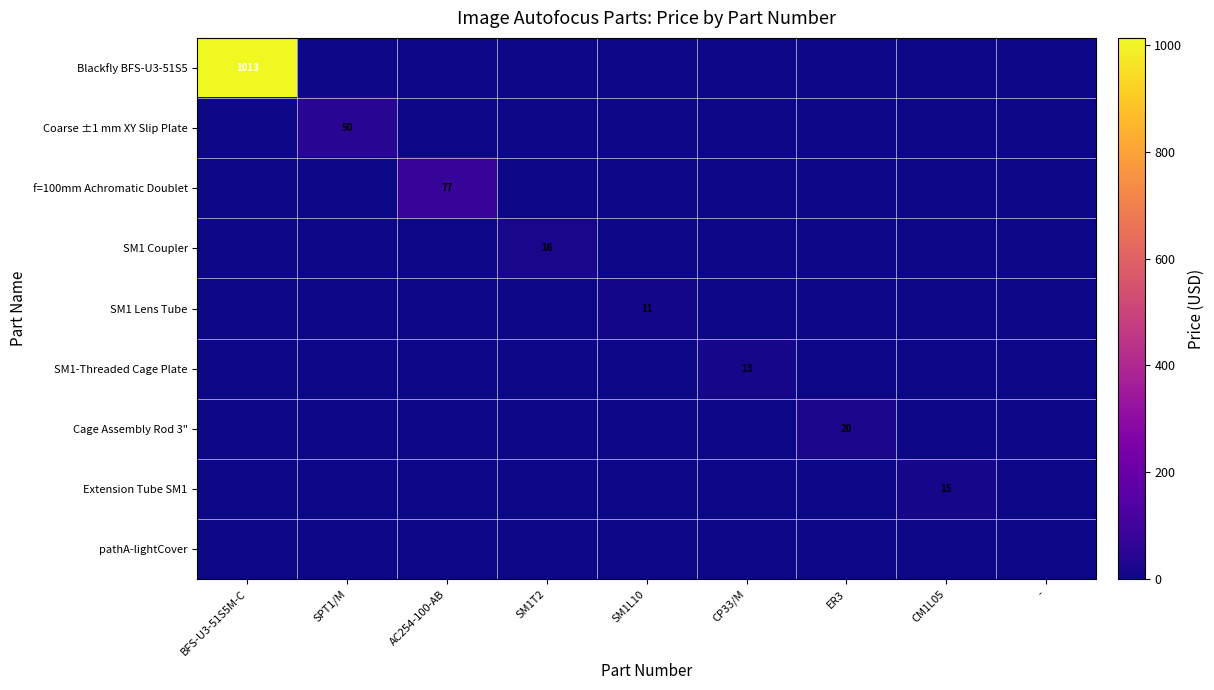

The Extension Tube SM1 series shows 15 at CM1L05. True or false?

True